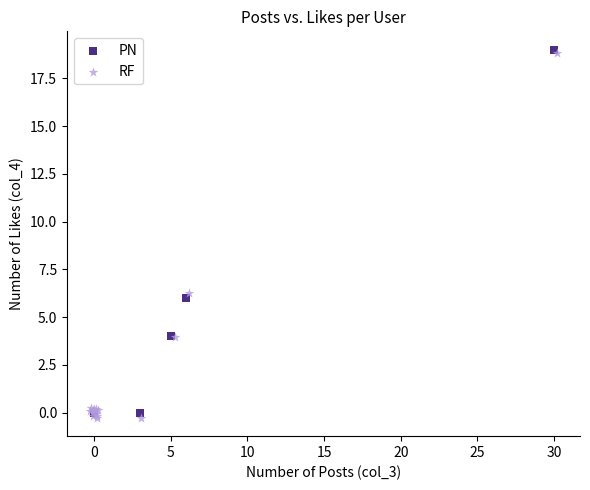

Which series has the largest Y range (max minus min)?

RF